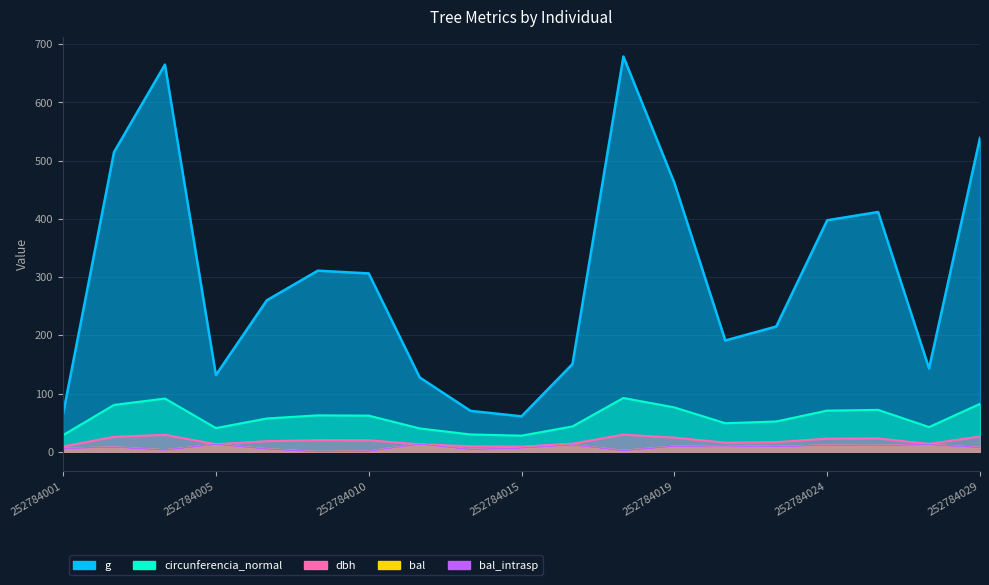

Between 252784002 and 252784011, which series saw the biggest shift?

g